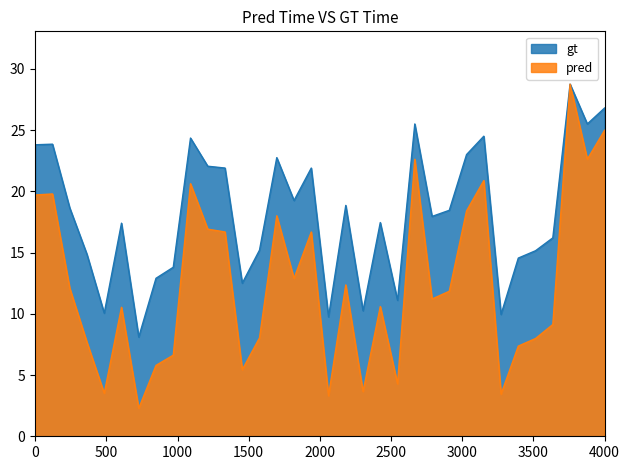

The value of pred at 33 is 22.6. True or false?

True